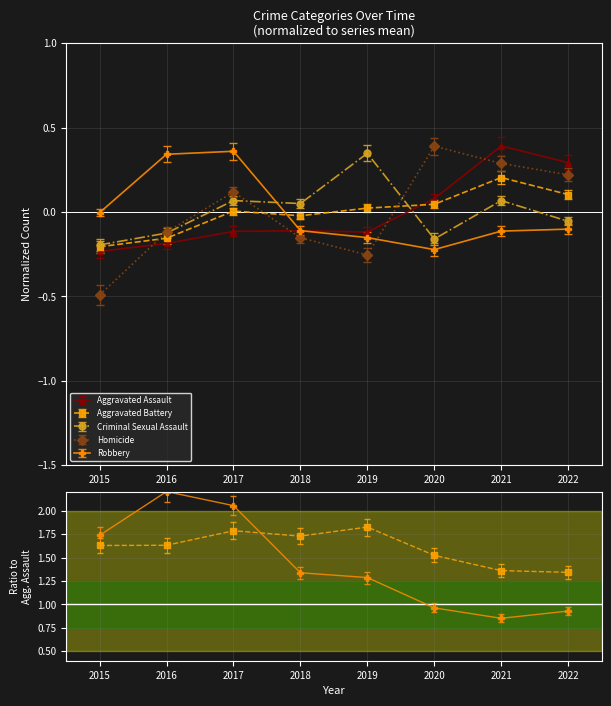

Where does the Homicide series first go above 0?

2017